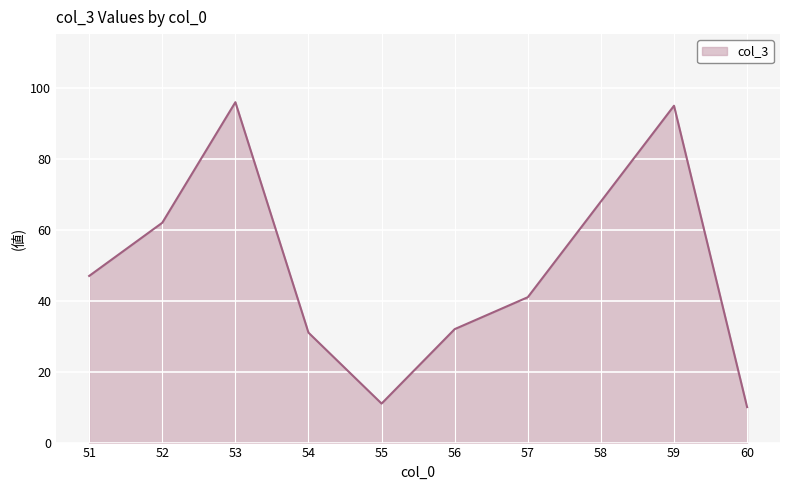

Reading left to right, extract all data points from this chart.

47	62	96	31	11	32	41	68	95	10